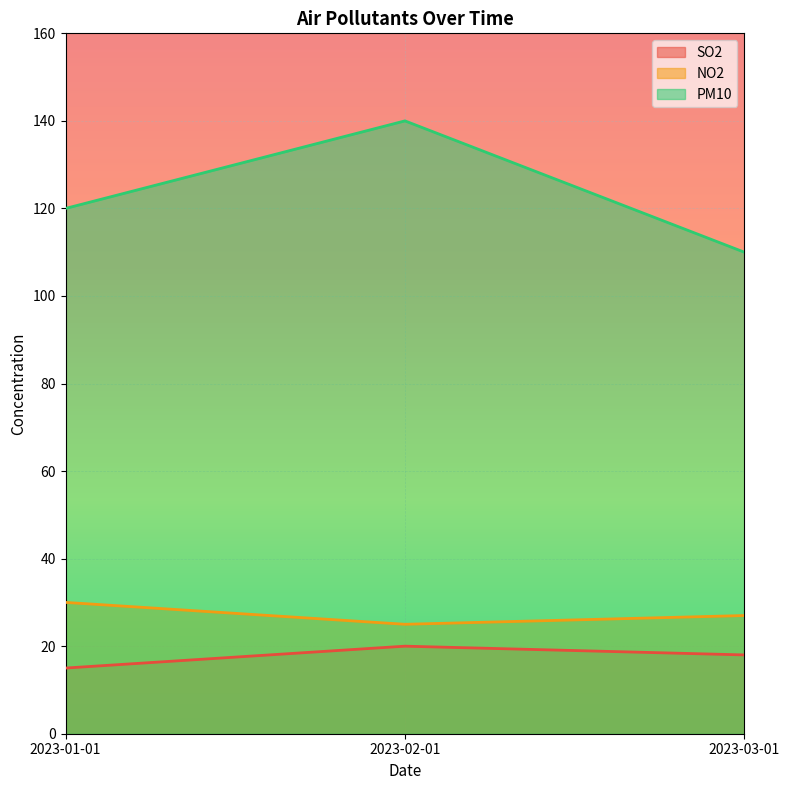

Which category has the lowest value across all series?

2023-01-01